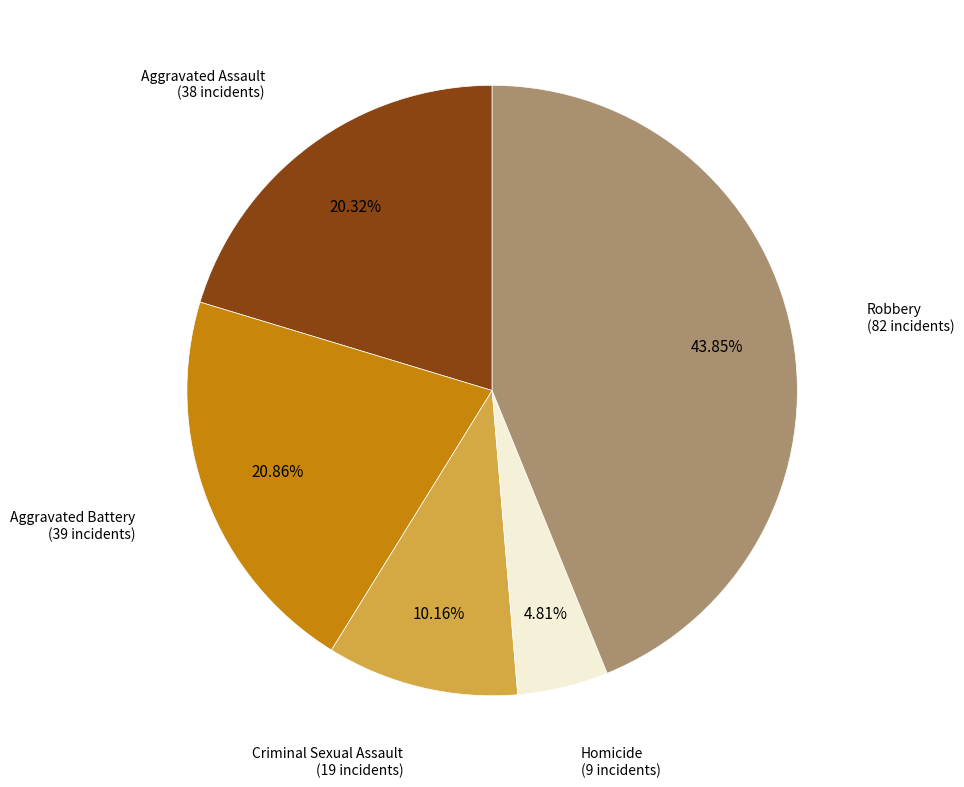

Does any single category account for the majority?

No